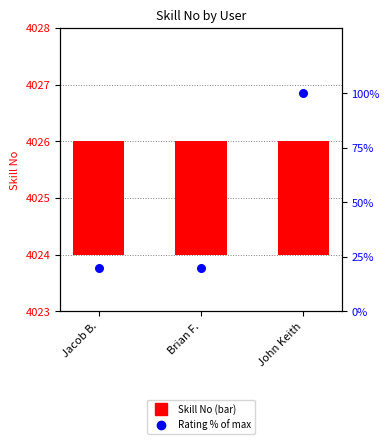

At which category is the sum across all series the highest?

John Keith